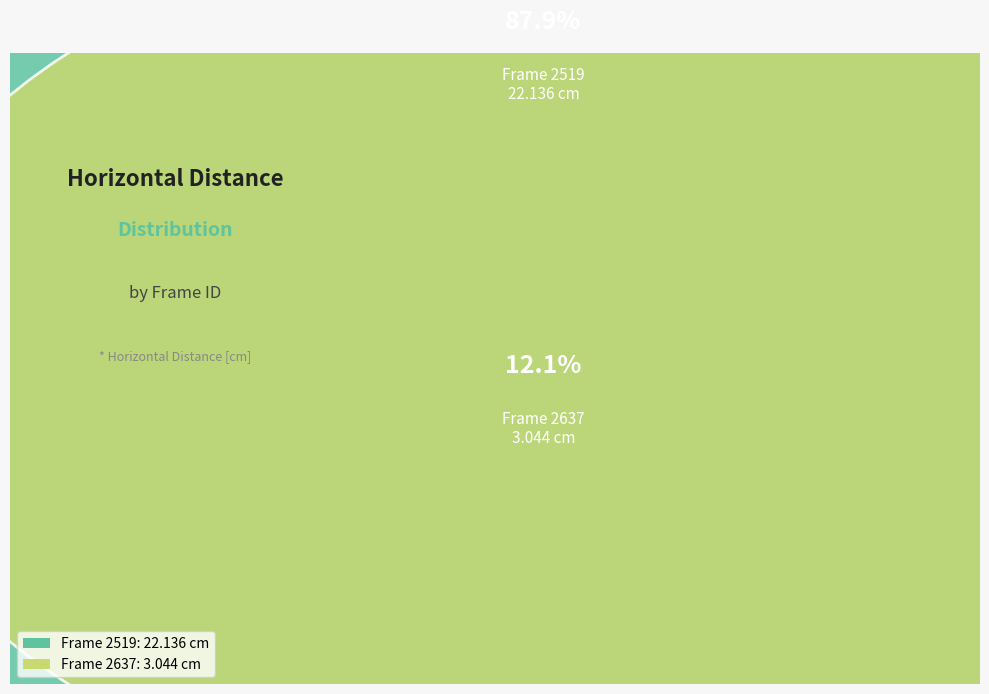

Do 2519 and 2637 together represent more than half of the pie?

Yes